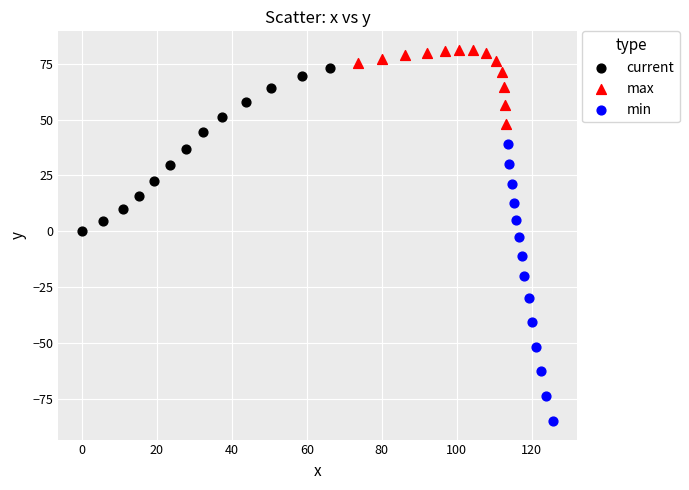

Which series reaches the maximum Y coordinate?

max